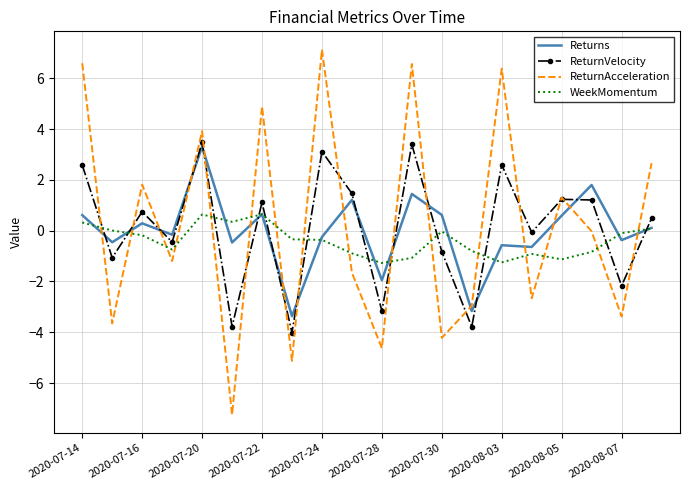

What are all the series names shown in the legend?

Returns, ReturnVelocity, ReturnAcceleration, WeekMomentum